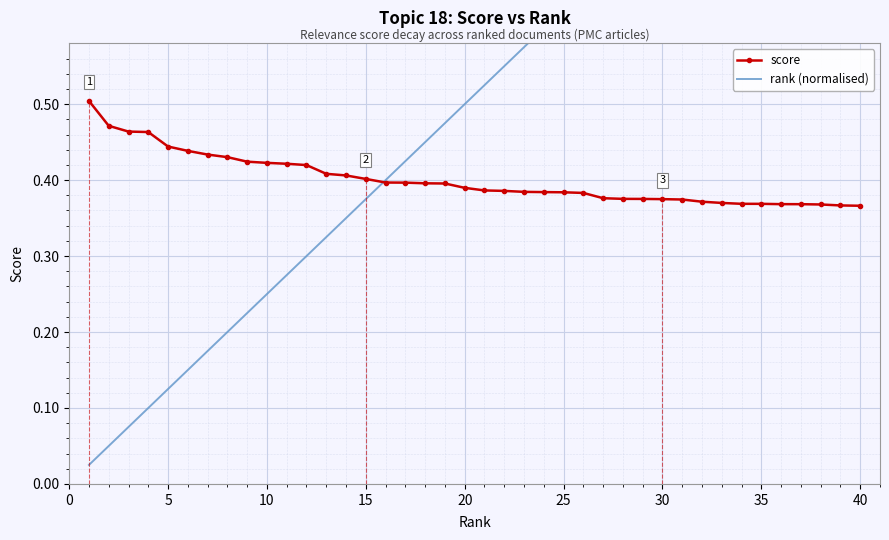

True or false: score has more than 2 interior local peaks.

False